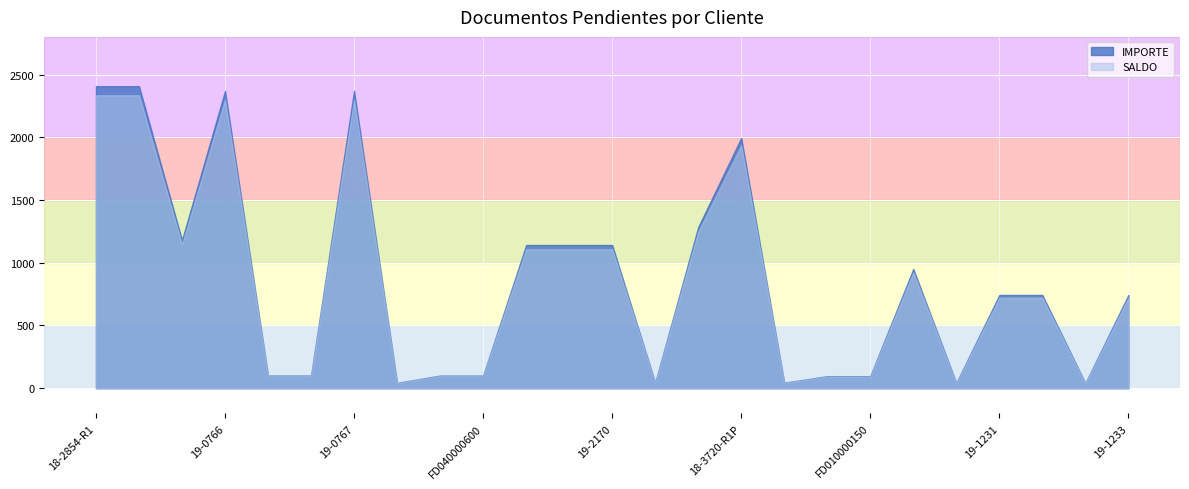

The value of IMPORTE at 19-0767 is 1201.6. True or false?

False